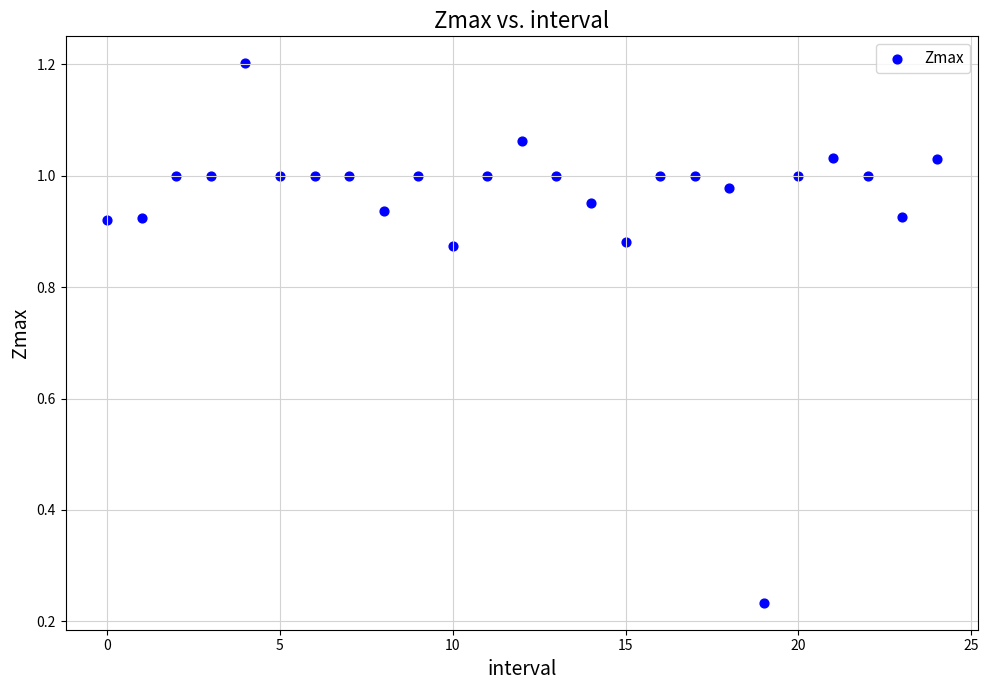

How many data points are displayed?

25